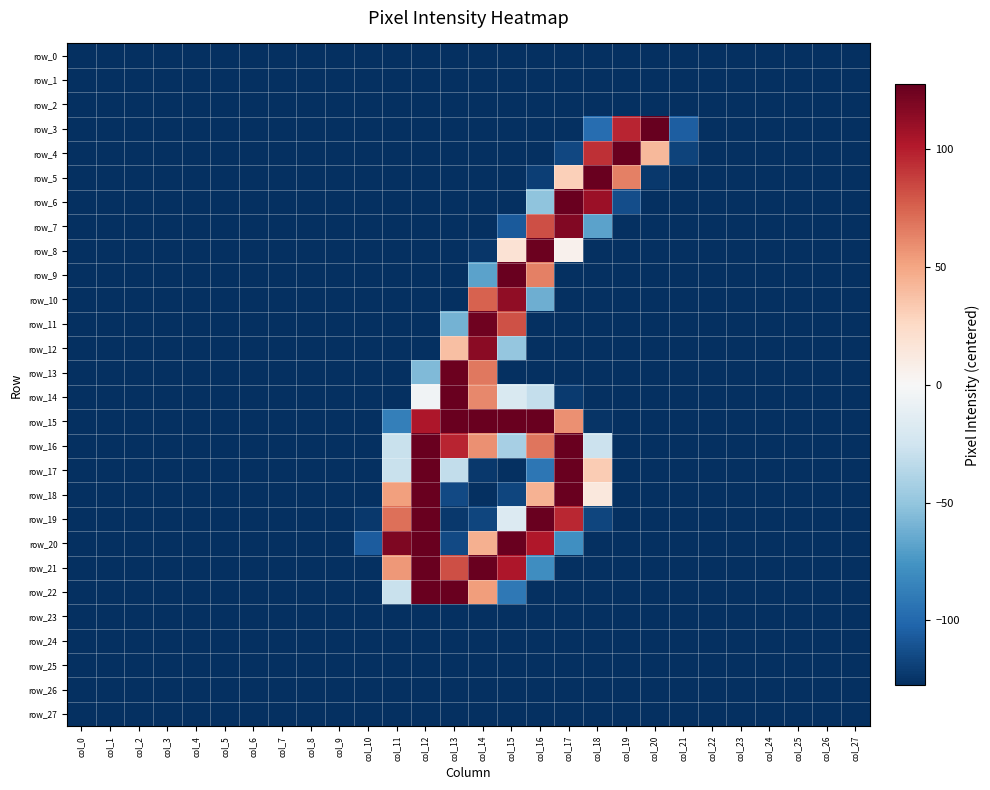

What is the sum of the row_8 values at col_8 and col_23?

-255.0